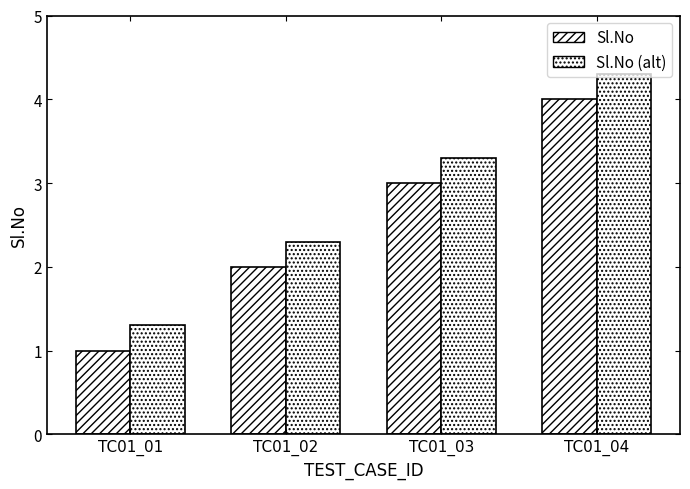

Reading right to left, extract all data points from this chart.

Sl.No: TC01_04=4.0	TC01_03=3.0	TC01_02=2.0	TC01_01=1.0
Sl.No (alt): TC01_04=4.3	TC01_03=3.3	TC01_02=2.3	TC01_01=1.3